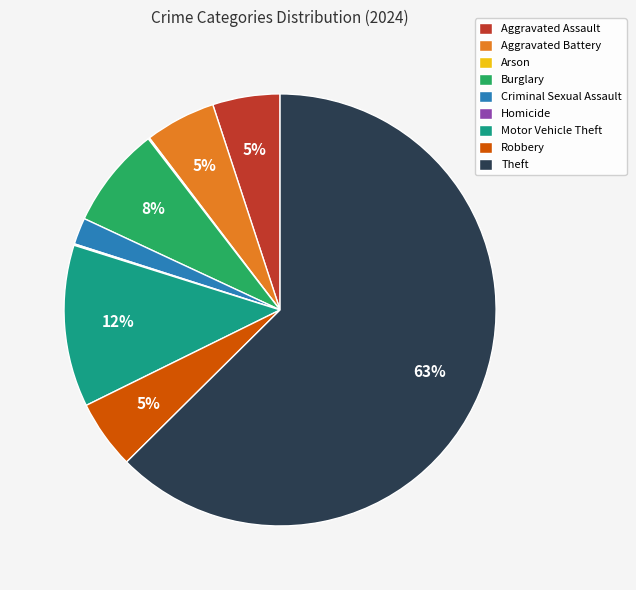

Is there a majority slice in this chart?

Yes